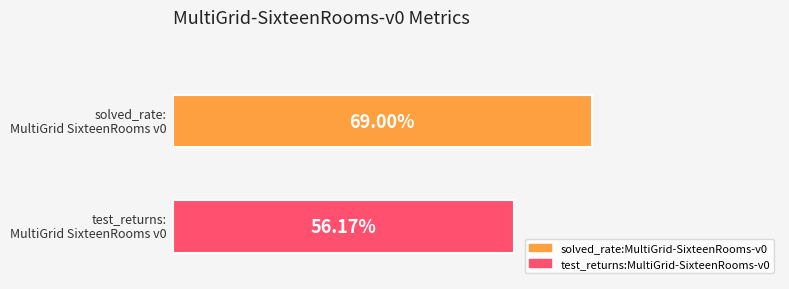

What are all the series names shown in the legend?

solved_rate:MultiGrid-SixteenRooms-v0, test_returns:MultiGrid-SixteenRooms-v0